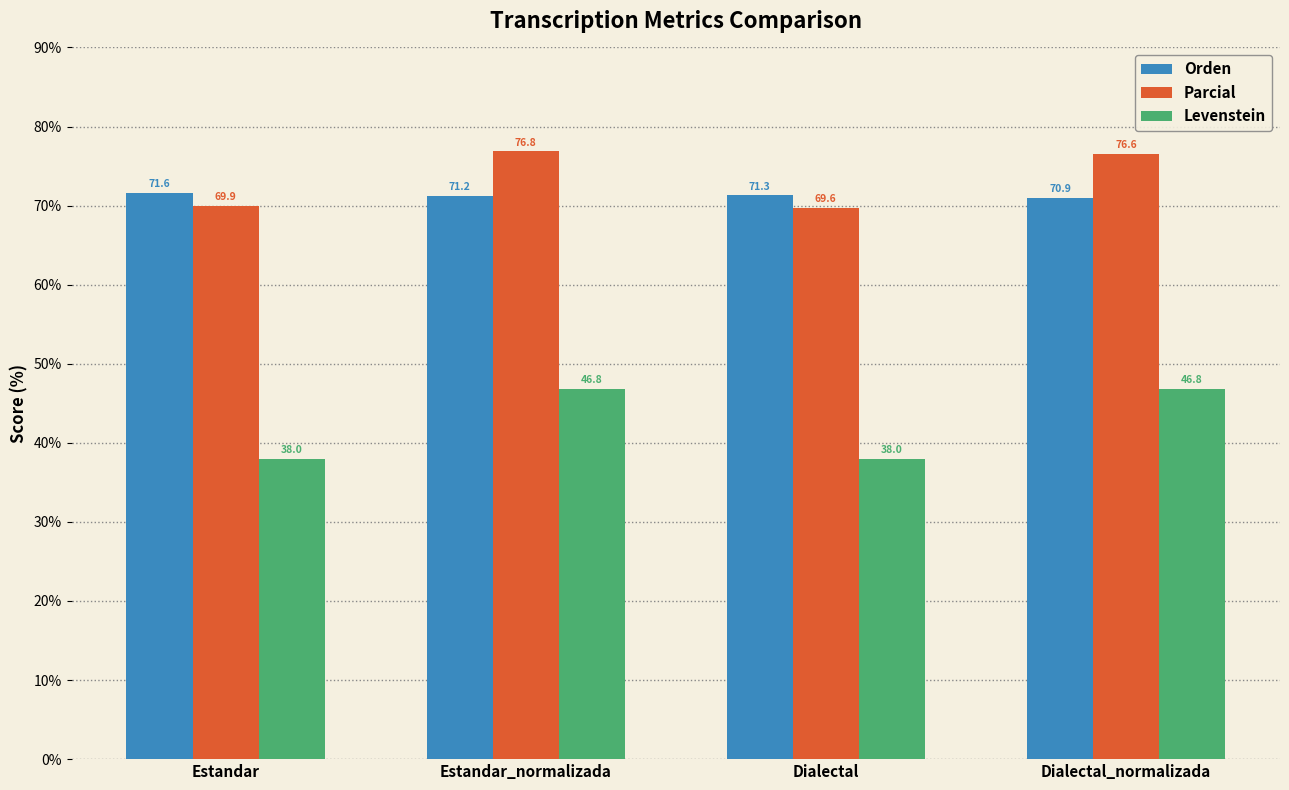

The value of Parcial at Dialectal is 69.6. True or false?

True